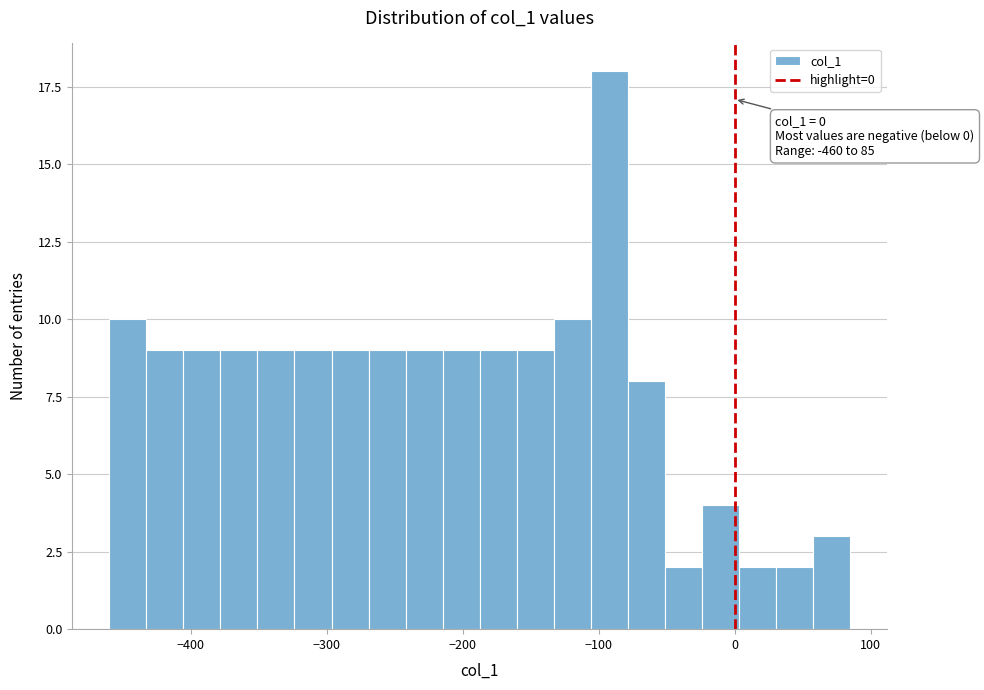

Read against the x-axis, roughly where is the centre of the tallest bar?

-90